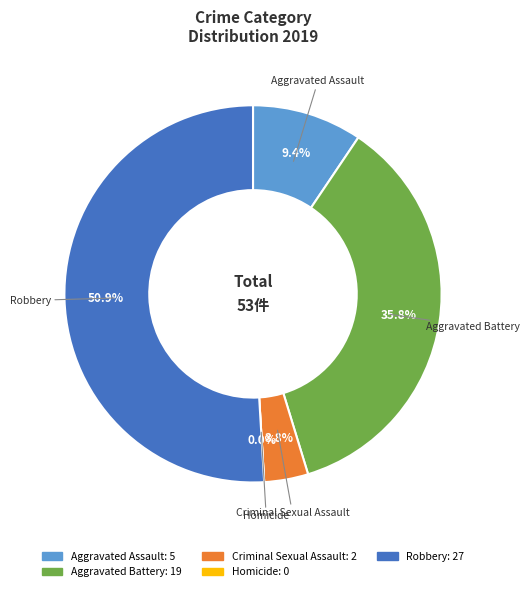

What portion of the pie excludes Robbery?

49.1%